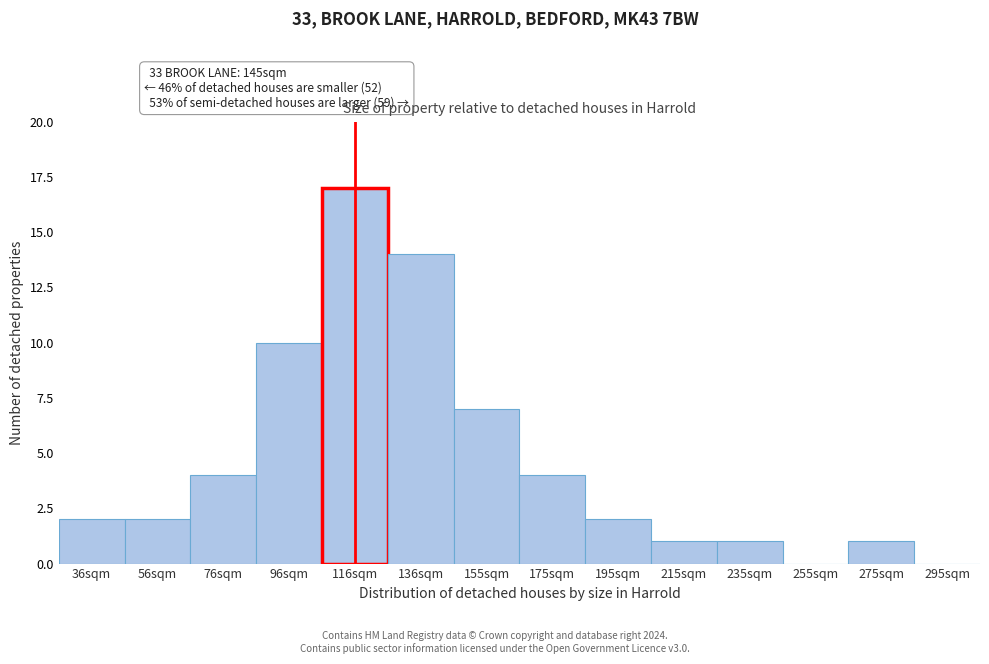

Reading right to left, transcribe all the data shown in this chart.

295sqm=0	275sqm=1	255sqm=0	235sqm=1	215sqm=1	195sqm=2	175sqm=4	155sqm=7	136sqm=14	116sqm=17	96sqm=10	76sqm=4	56sqm=2	36sqm=2